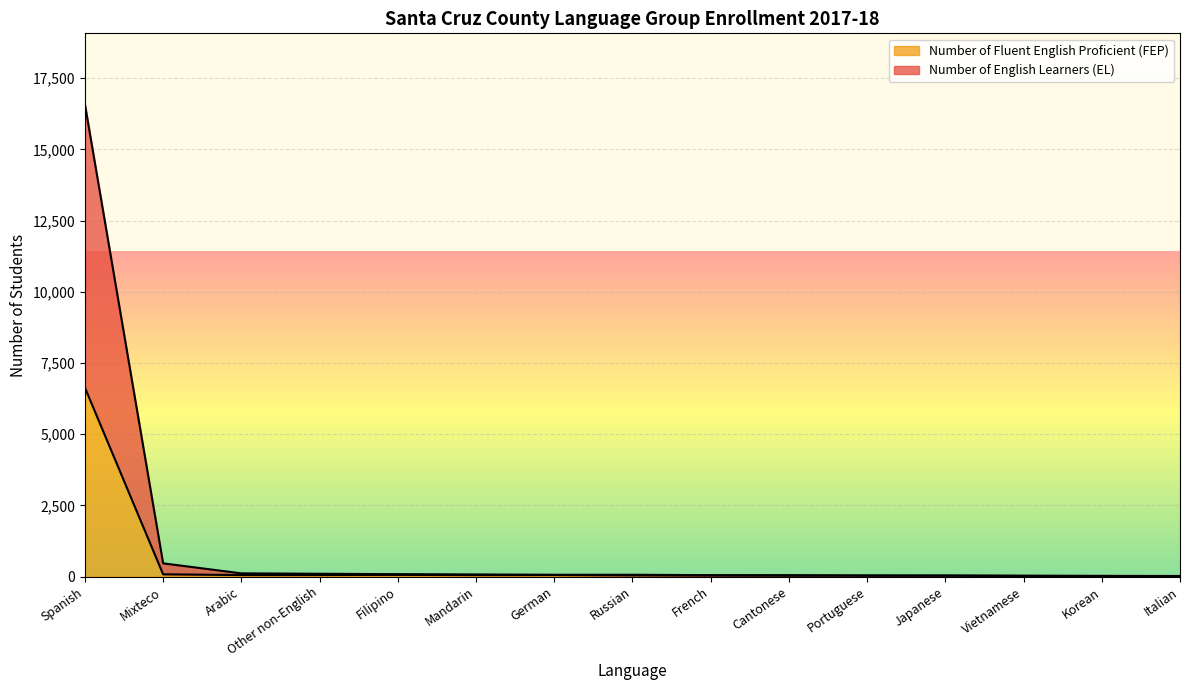

How many interior local valleys does the Number of Fluent English Proficient (FEP) series have?

2